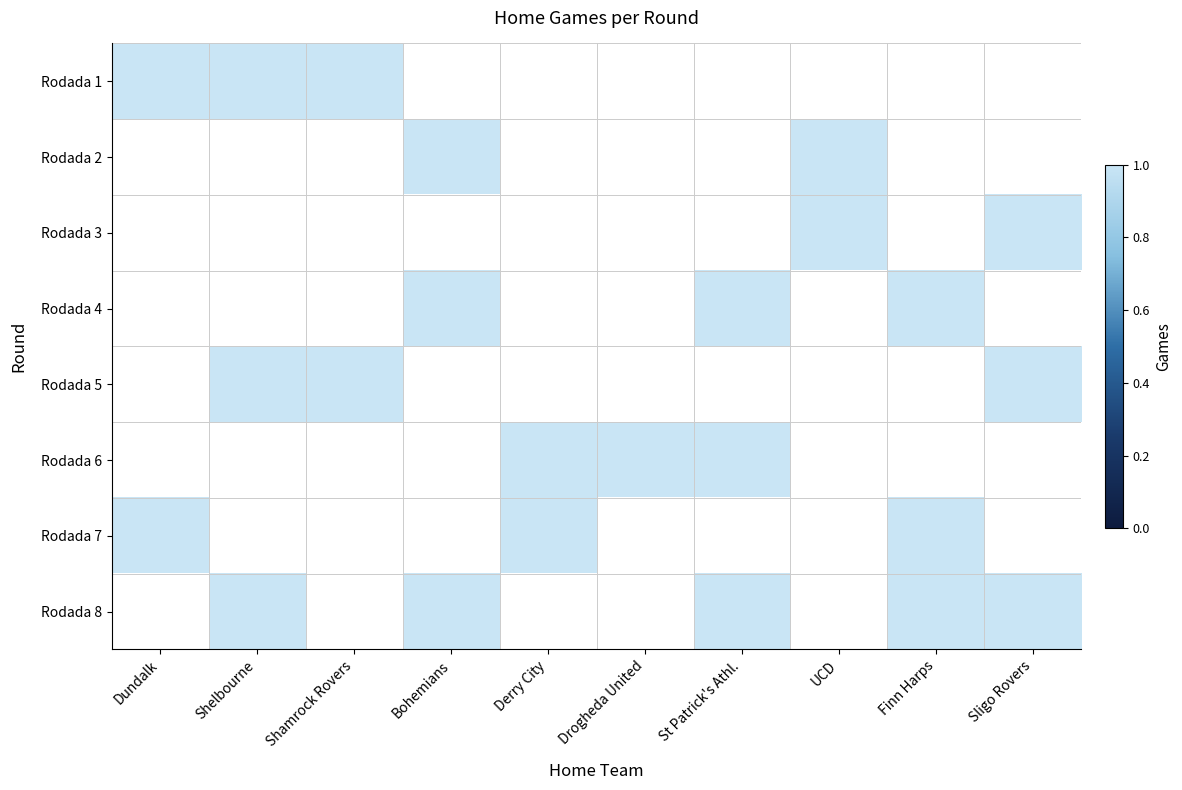

The St Patrick's Athl. series shows 0 at 3. True or false?

False